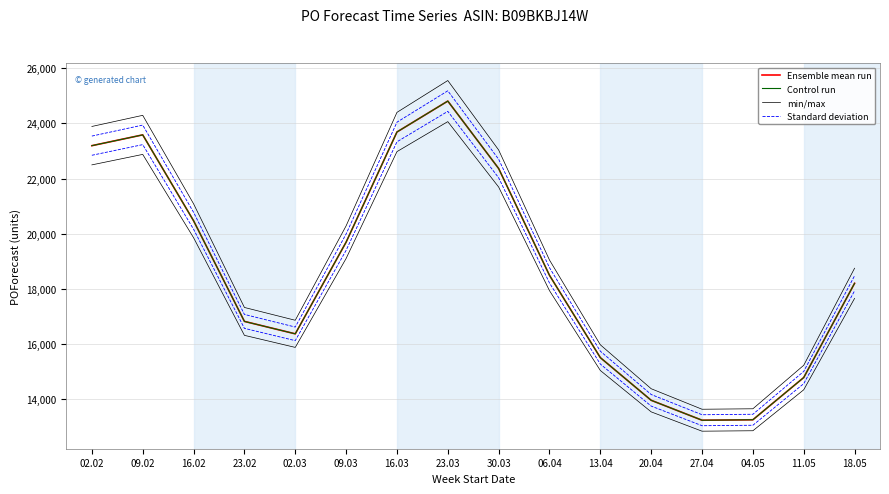

What is the label of the 4th point from the left?

23.02